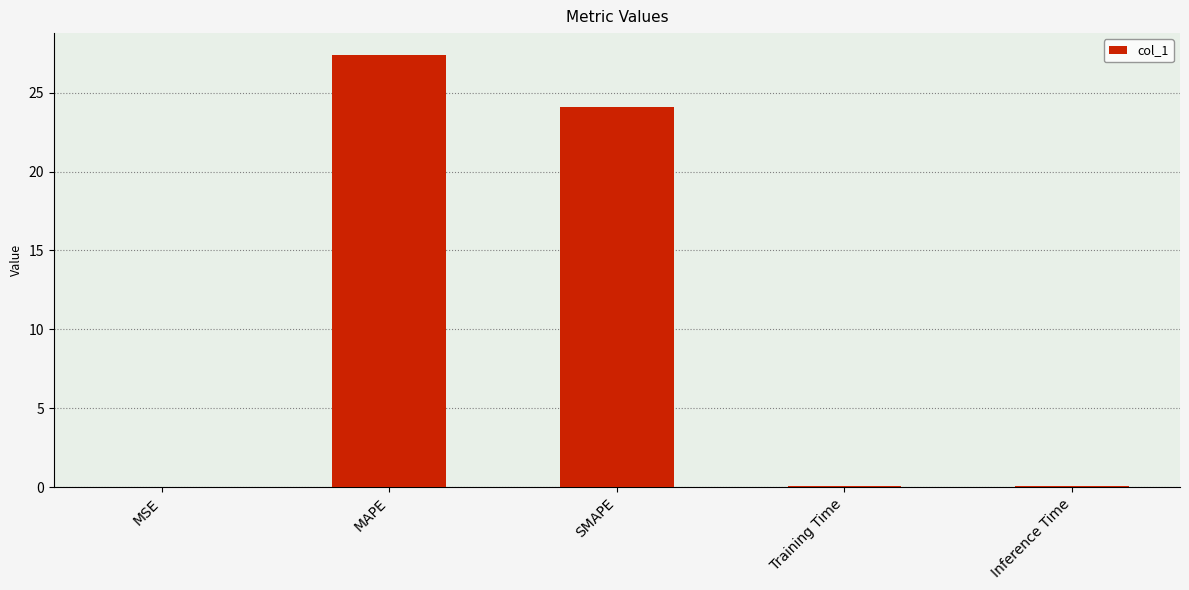

What is the change in value from MAPE to SMAPE?

-3.3